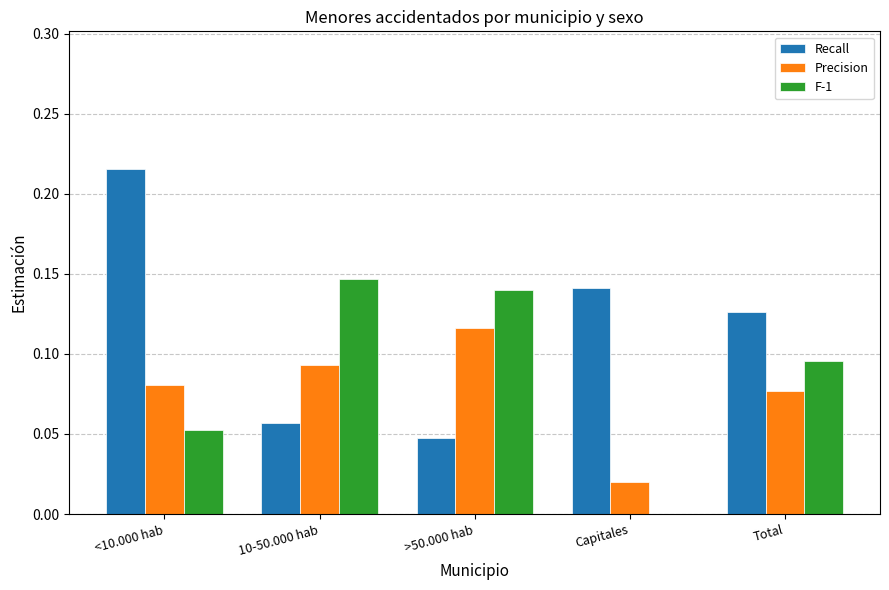

What is the sum of all Precision values?

0.4